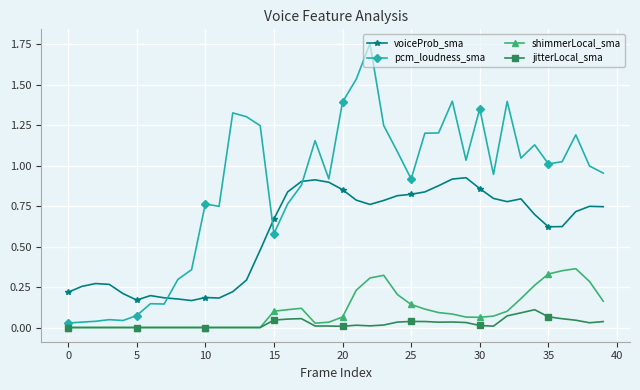

True or false: pcm_loudness_sma and jitterLocal_sma cross at least once.

False